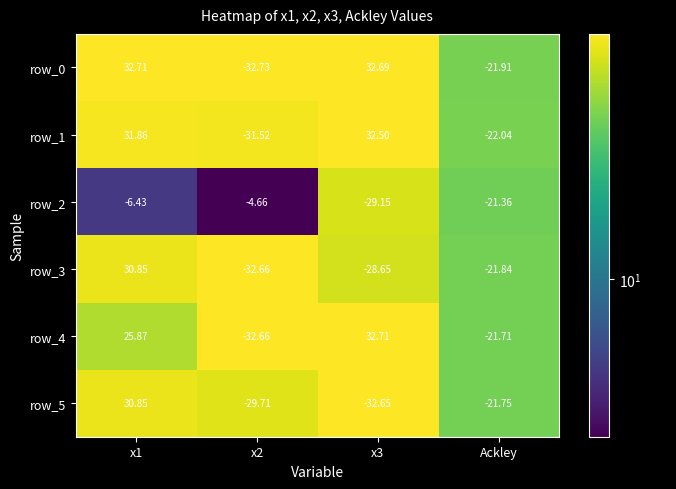

Where does the row_1 series first go above 31?

x1